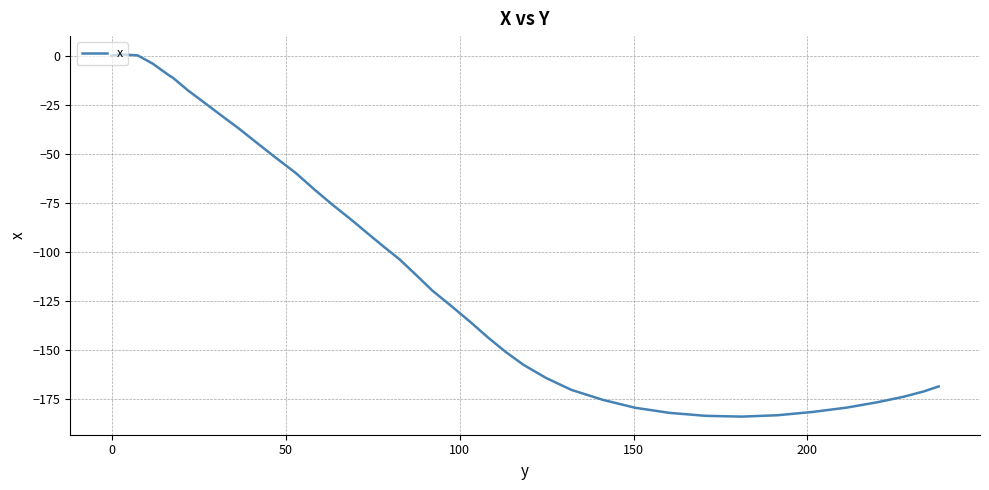

What is the difference between the maximum and minimum values?

185.0